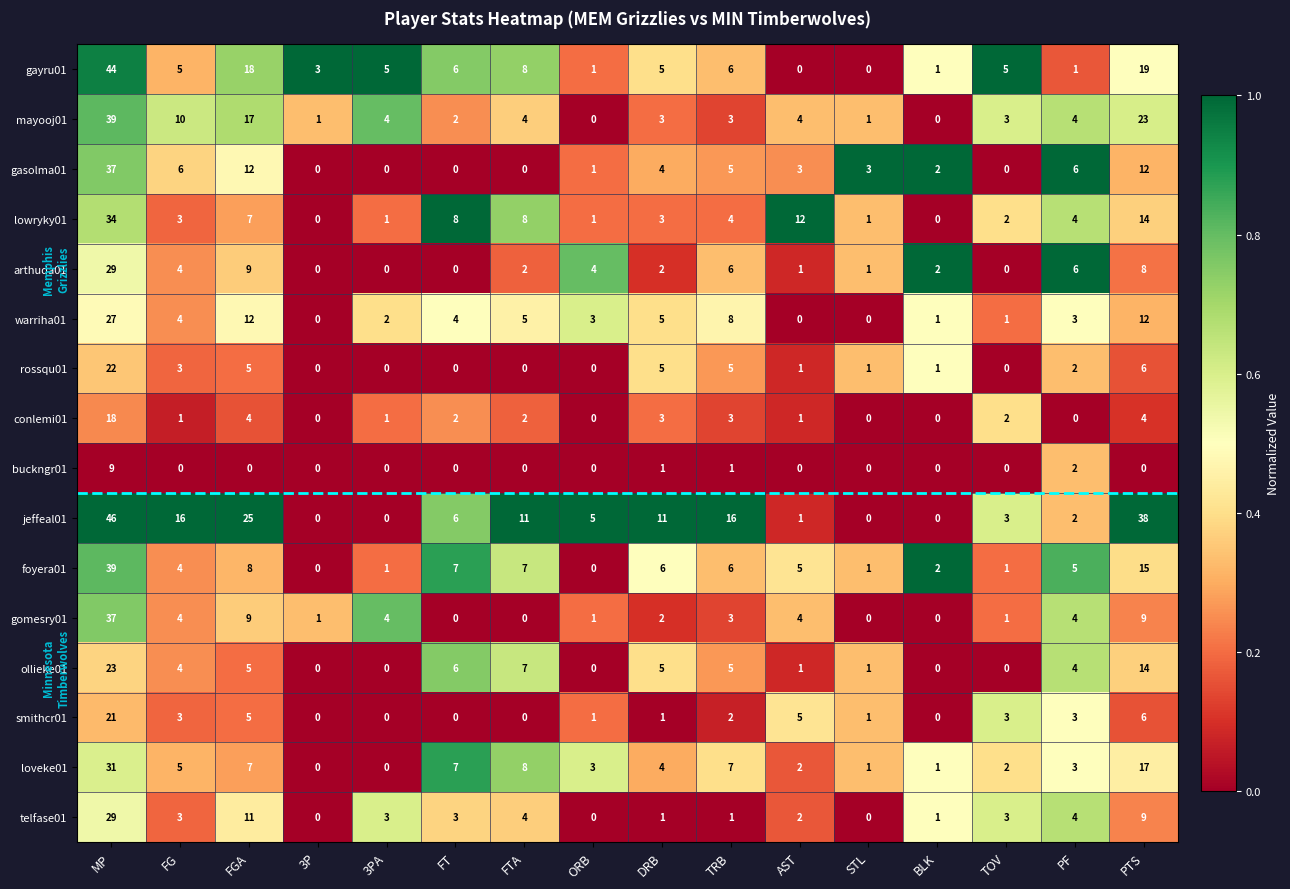

At which category does the chart reach its peak across all series?

MP